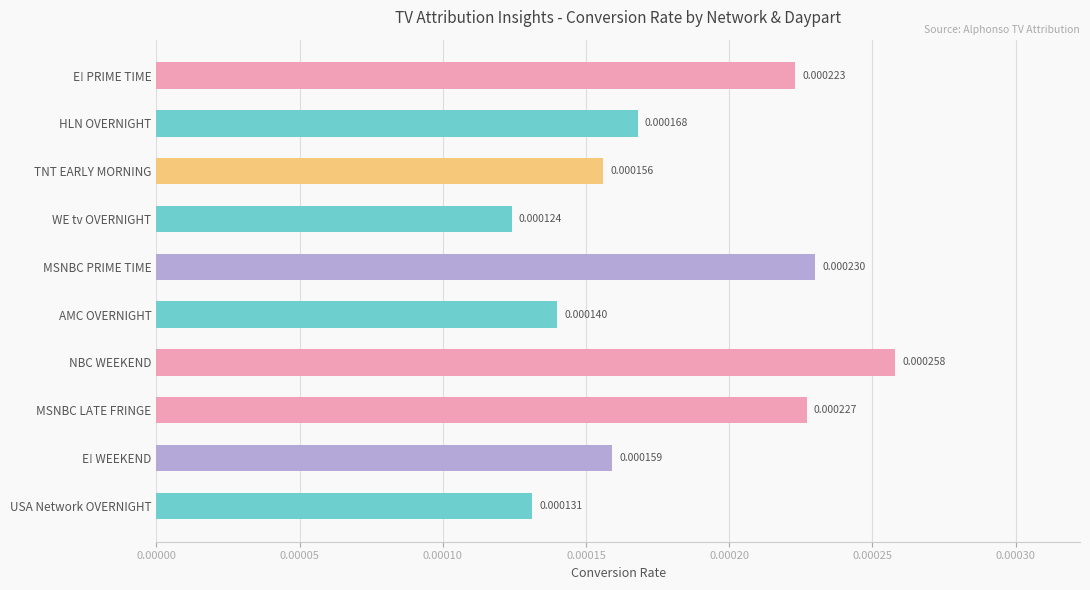

Between AMC OVERNIGHT and WE tv OVERNIGHT, which is larger?

AMC OVERNIGHT